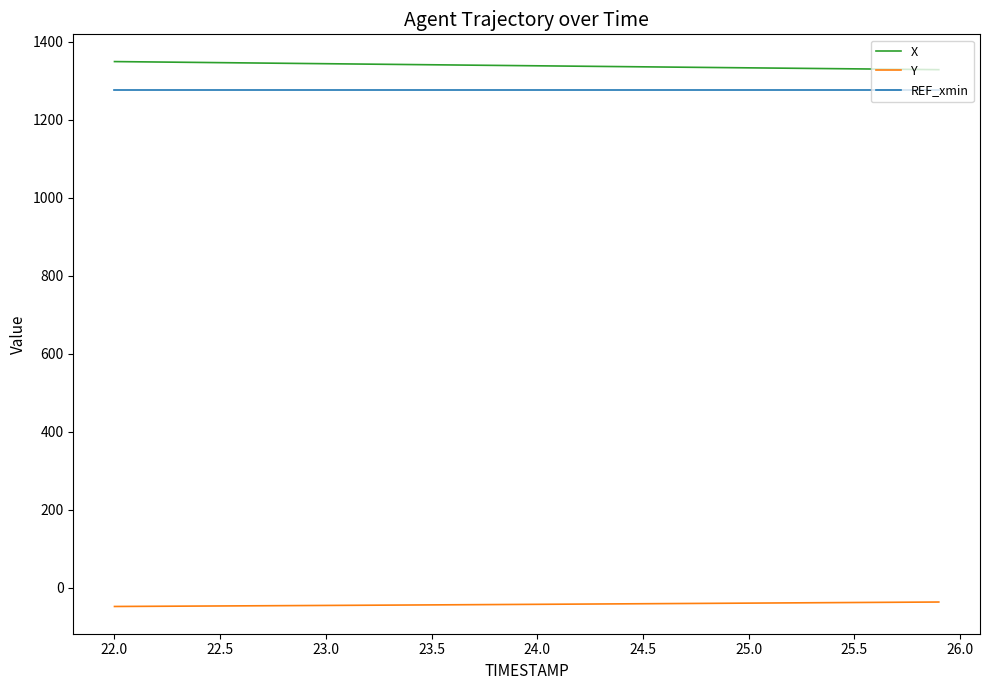

True or false: Y and X cross at least once.

False